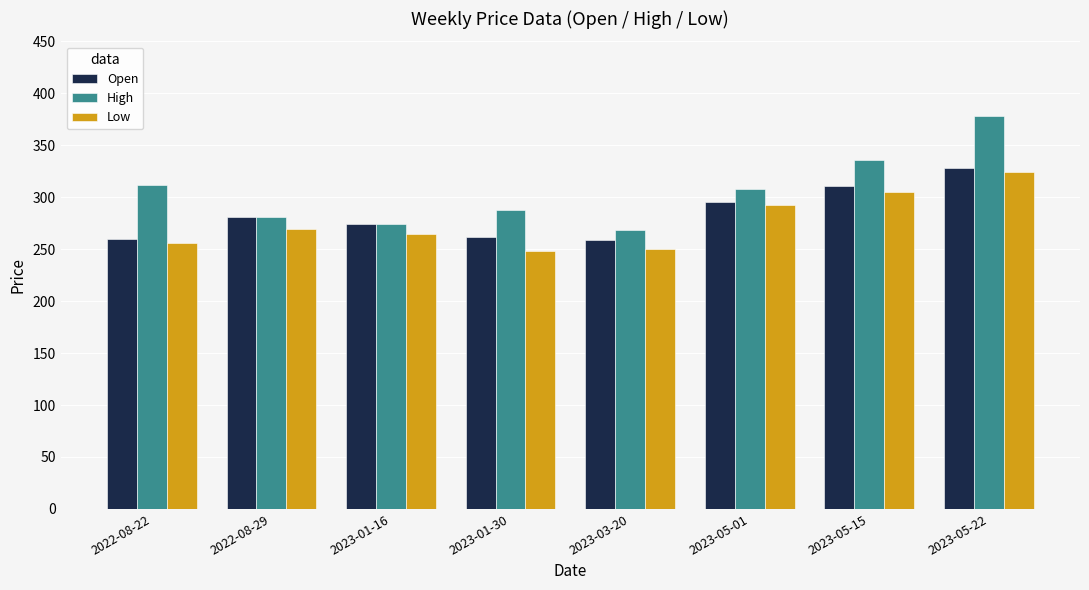

Where is Open nearest to the value 293?

2023-05-01